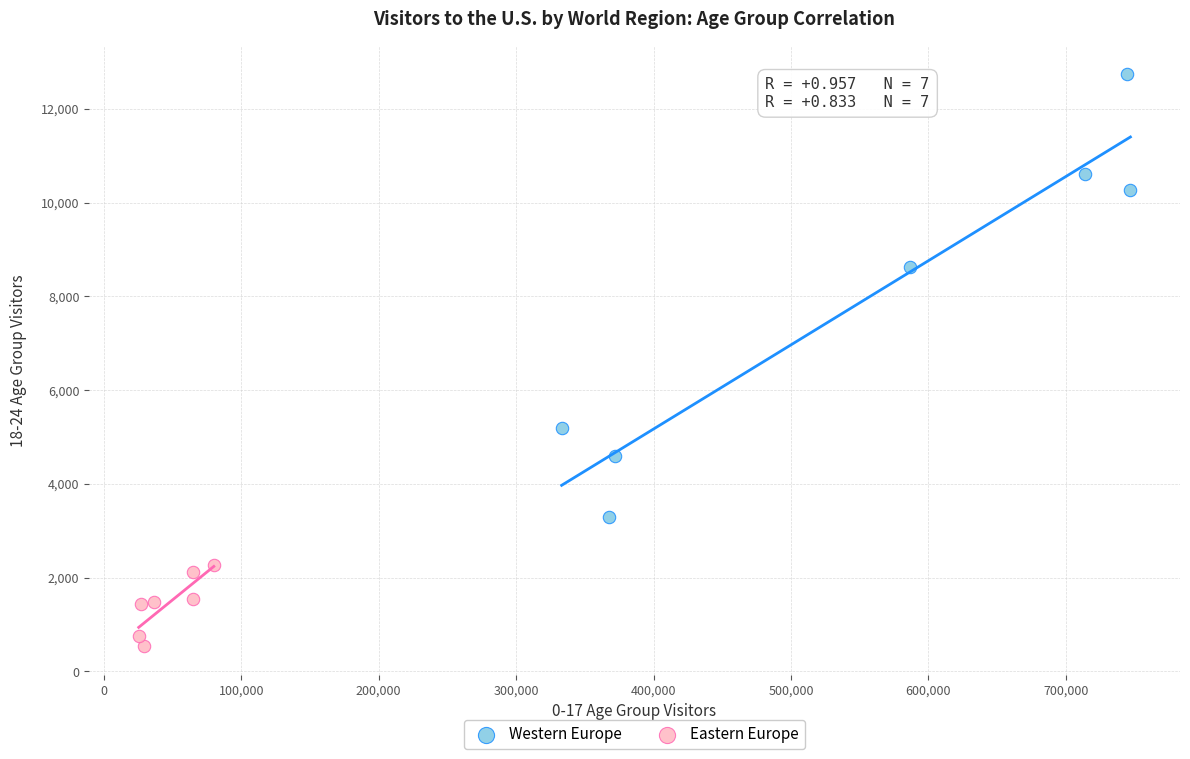

Which series contains the lowest Y value?

Eastern Europe